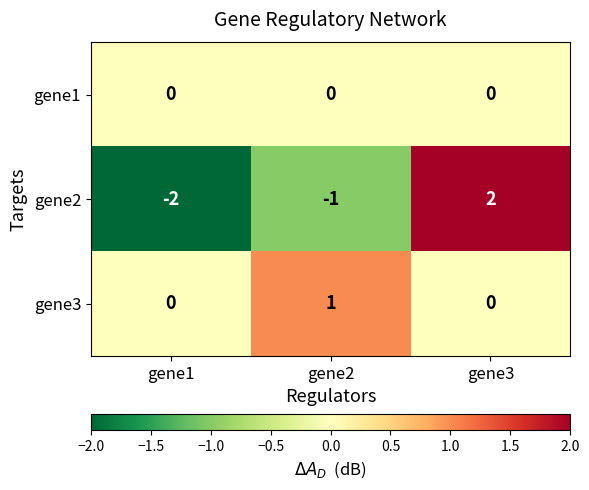

List the series in order of their overall mean, highest first.

gene3, gene1, gene2